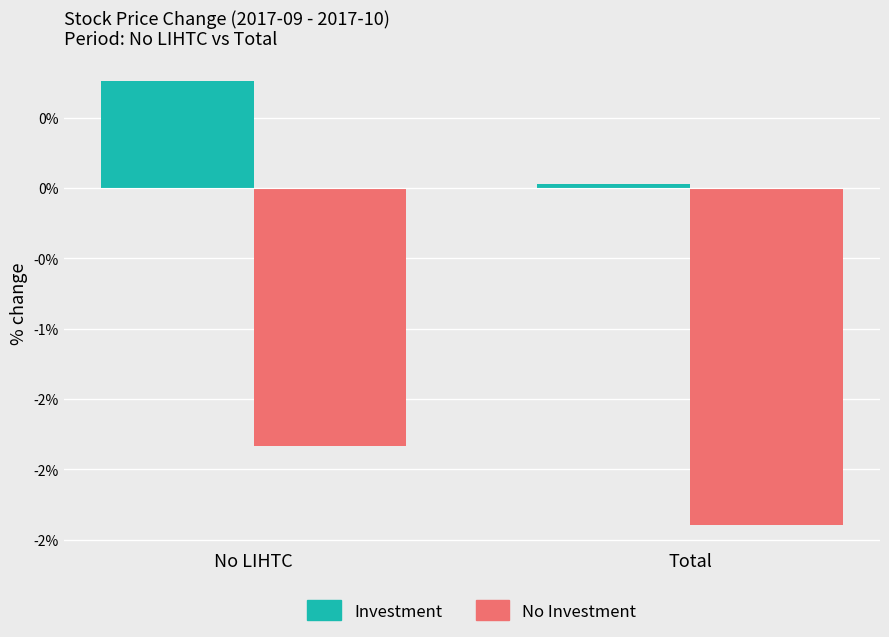

What are all the series names shown in the legend?

Investment, No Investment